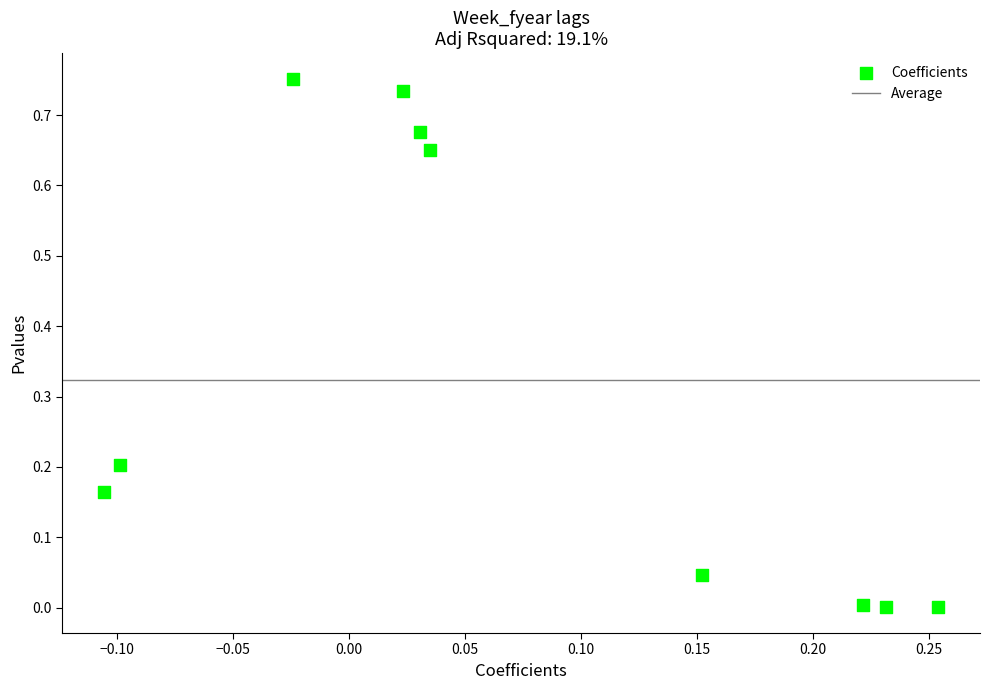

What is the range of X values (max minus min)?

0.4